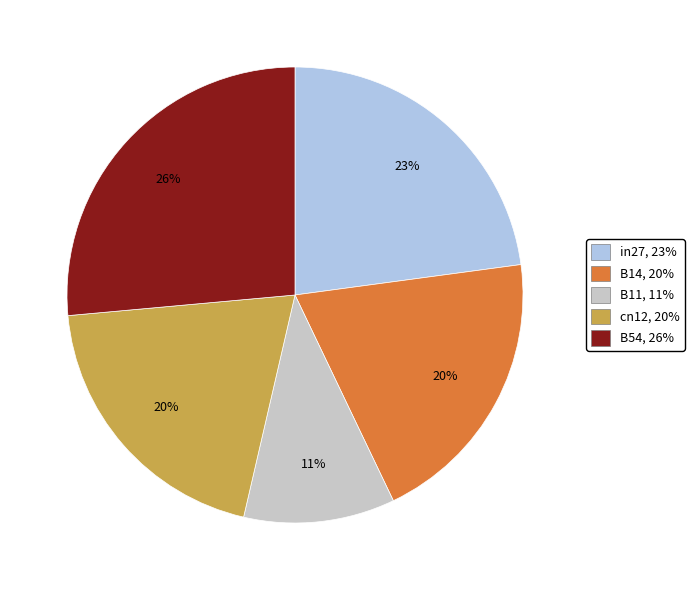

Combined, do B14 and B54 account for over 50%?

No